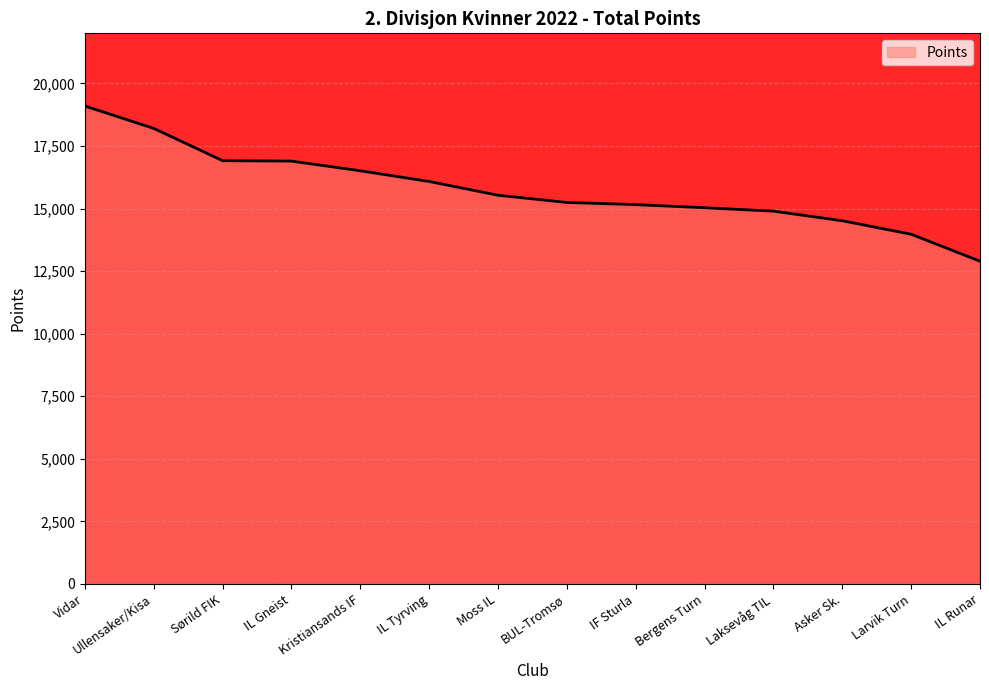

What is the difference between the maximum and minimum values?

6201